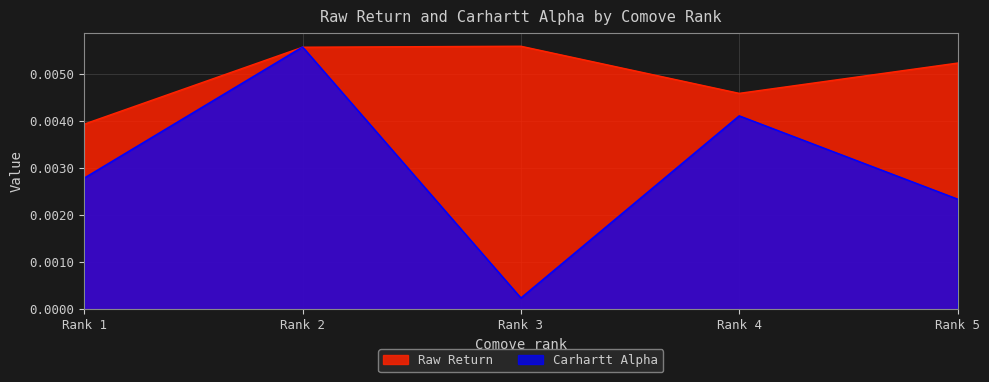

List the series in order of their overall mean, highest first.

Raw Return, Carhartt Alpha